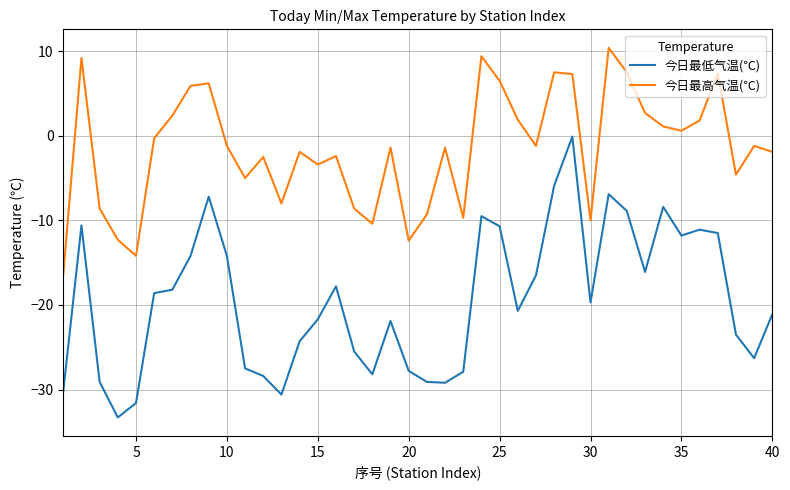

True or false: 今日最高气温(℃) and 今日最低气温(℃) cross at least once.

False